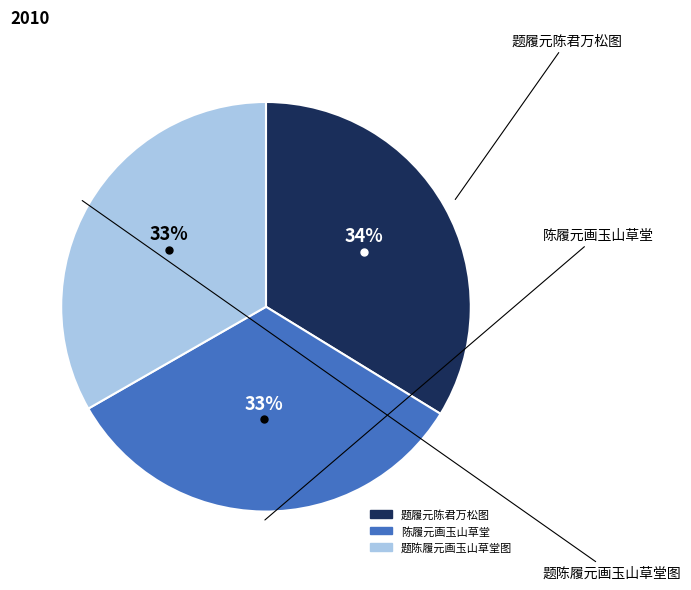

Do 陈履元画玉山草堂 and 题陈履元画玉山草堂图 together represent more than half of the pie?

Yes